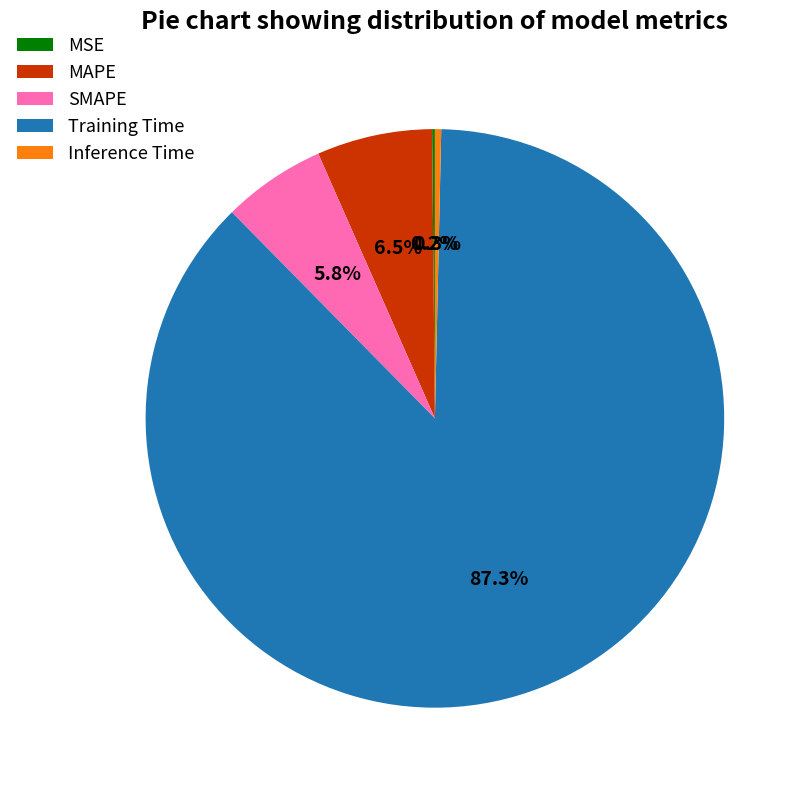

Is Training Time the majority of the pie?

Yes